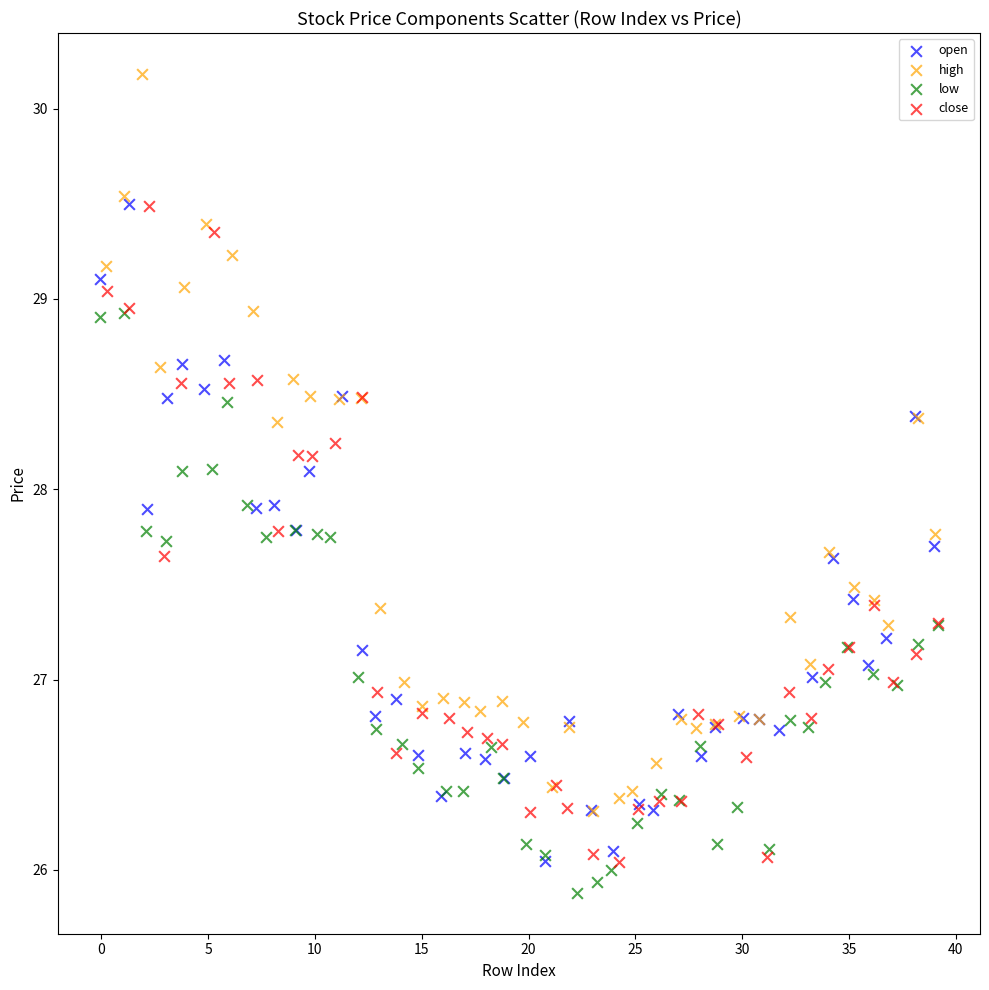

Which series reaches the maximum Y coordinate?

high